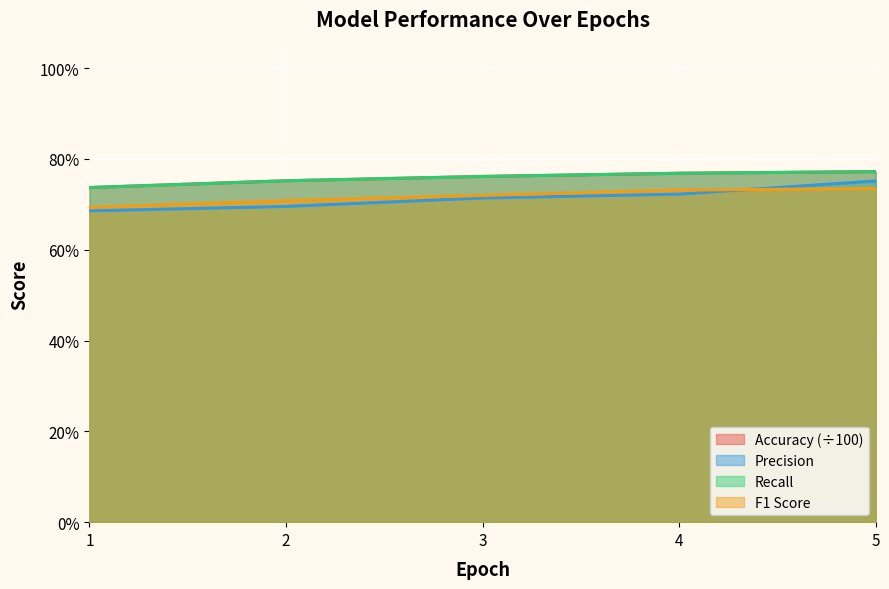

The value of Recall at 5 is 0.8. True or false?

True